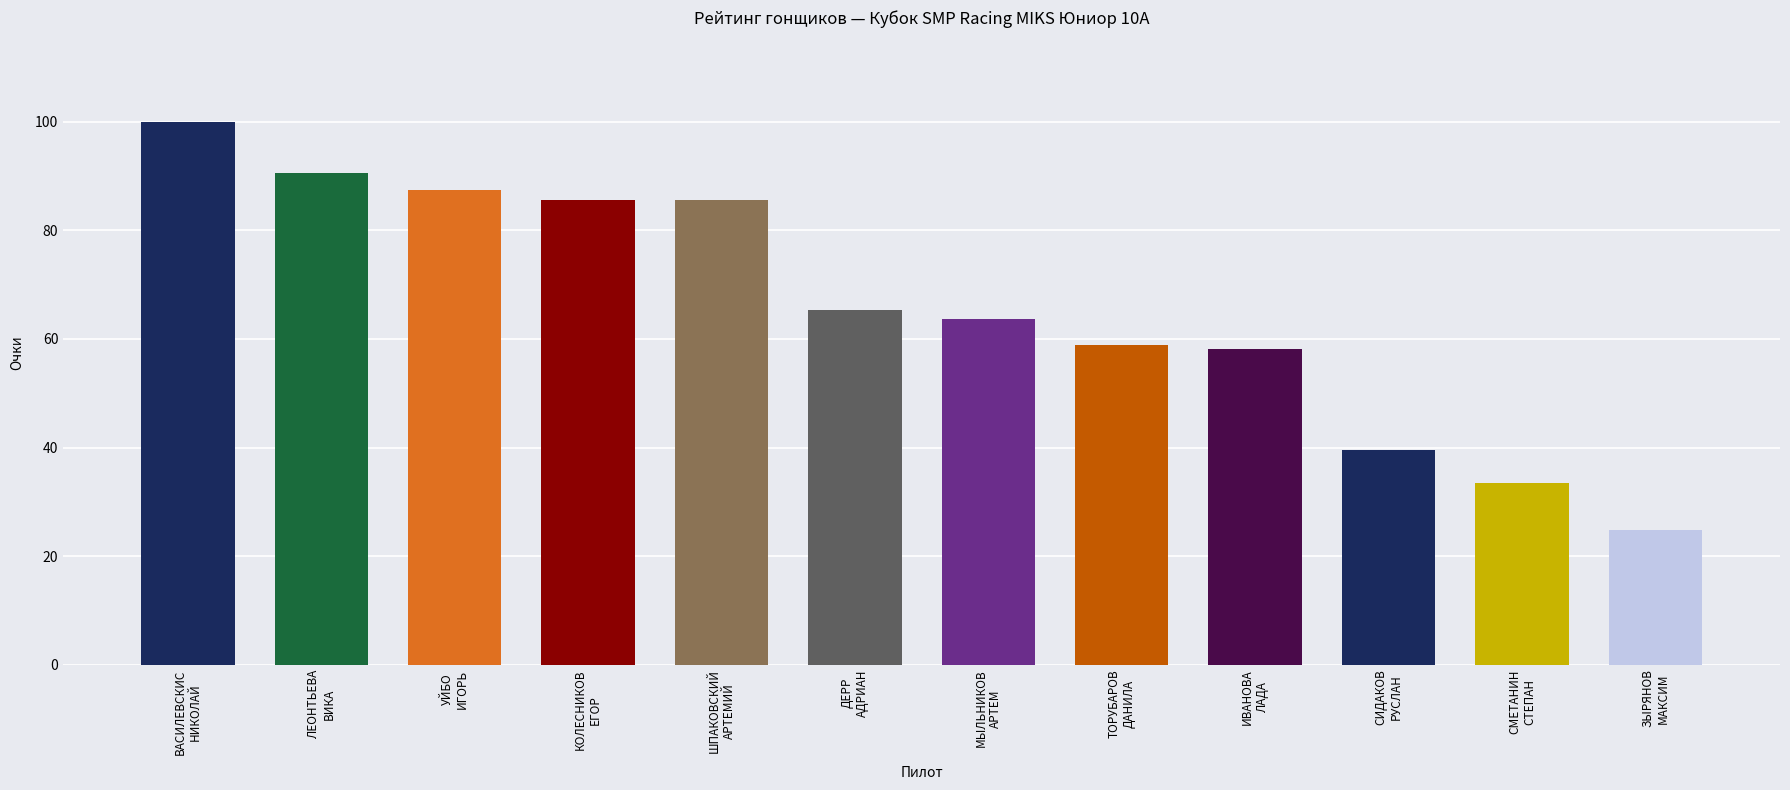

Where is the data nearest to the value 62?

МЫЛЬНИКОВ
АРТЕМ